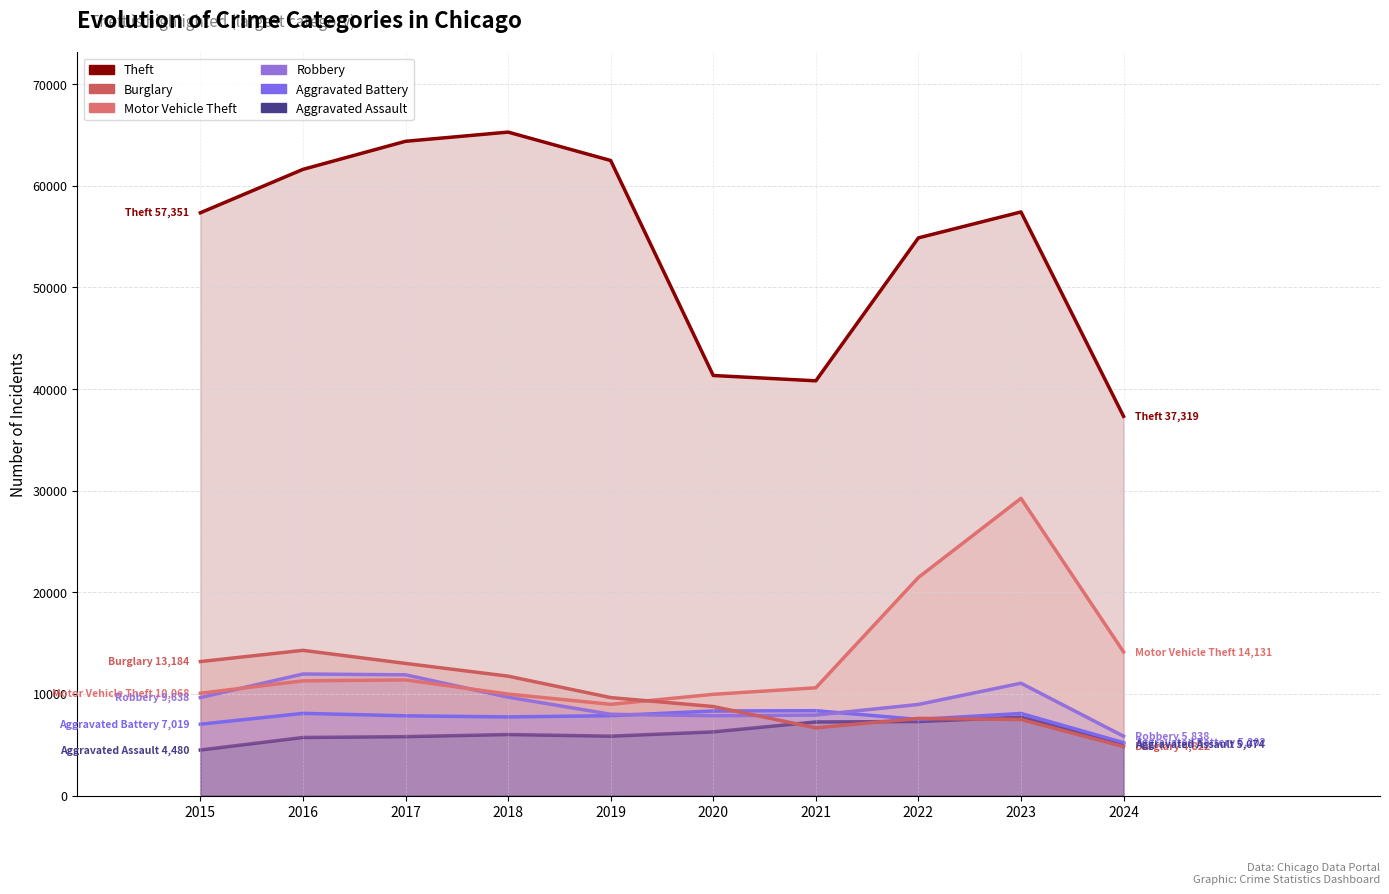

Is the value of Motor Vehicle Theft at 2021 greater than the value of Burglary at 2019?

Yes